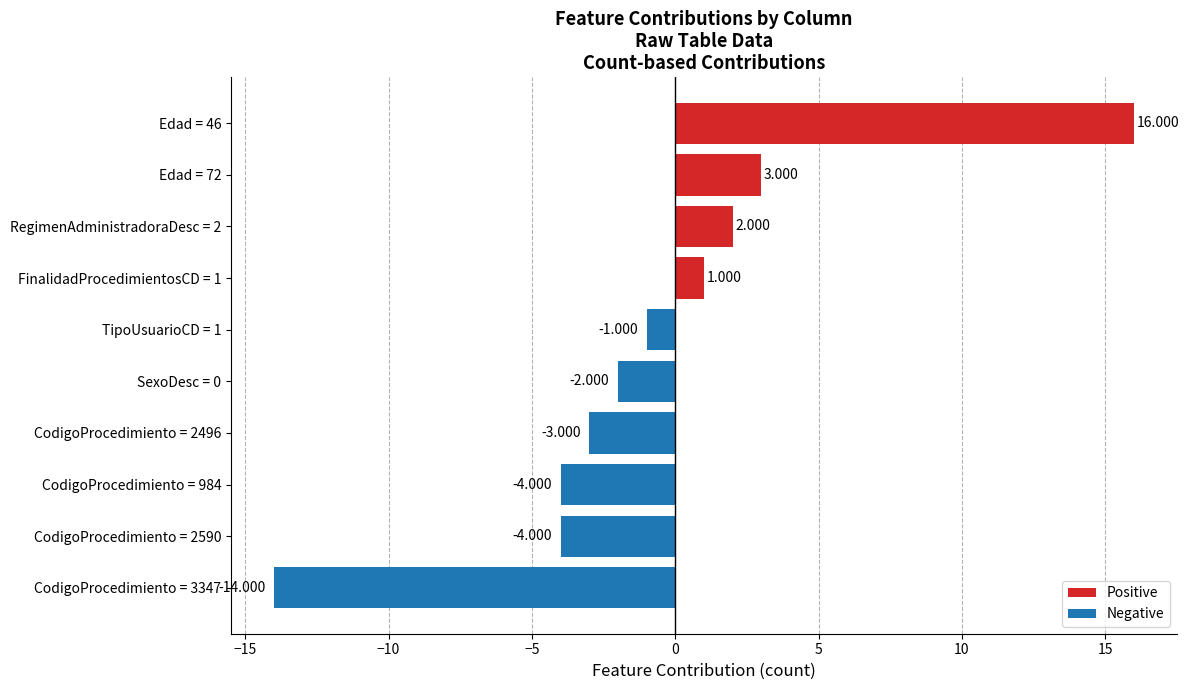

Does the chart contain any negative values?

Yes